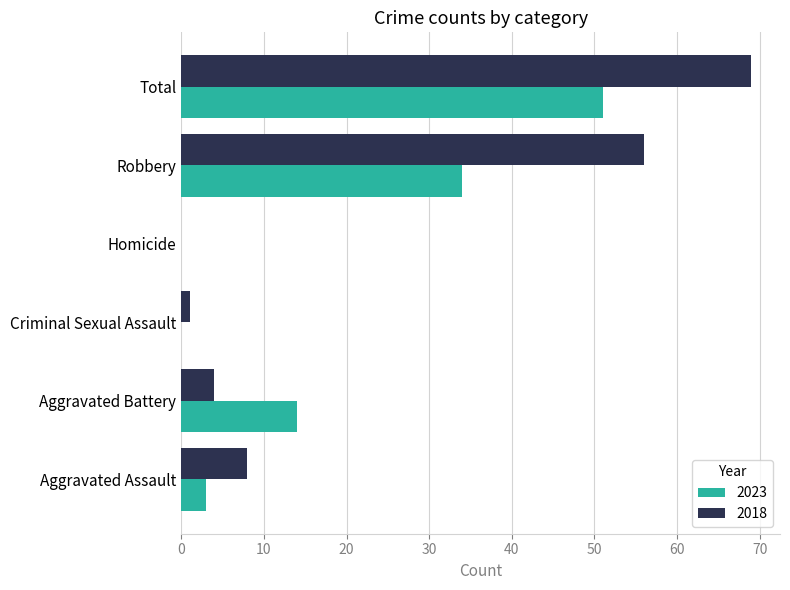

Which category has the highest value across all series?

Total